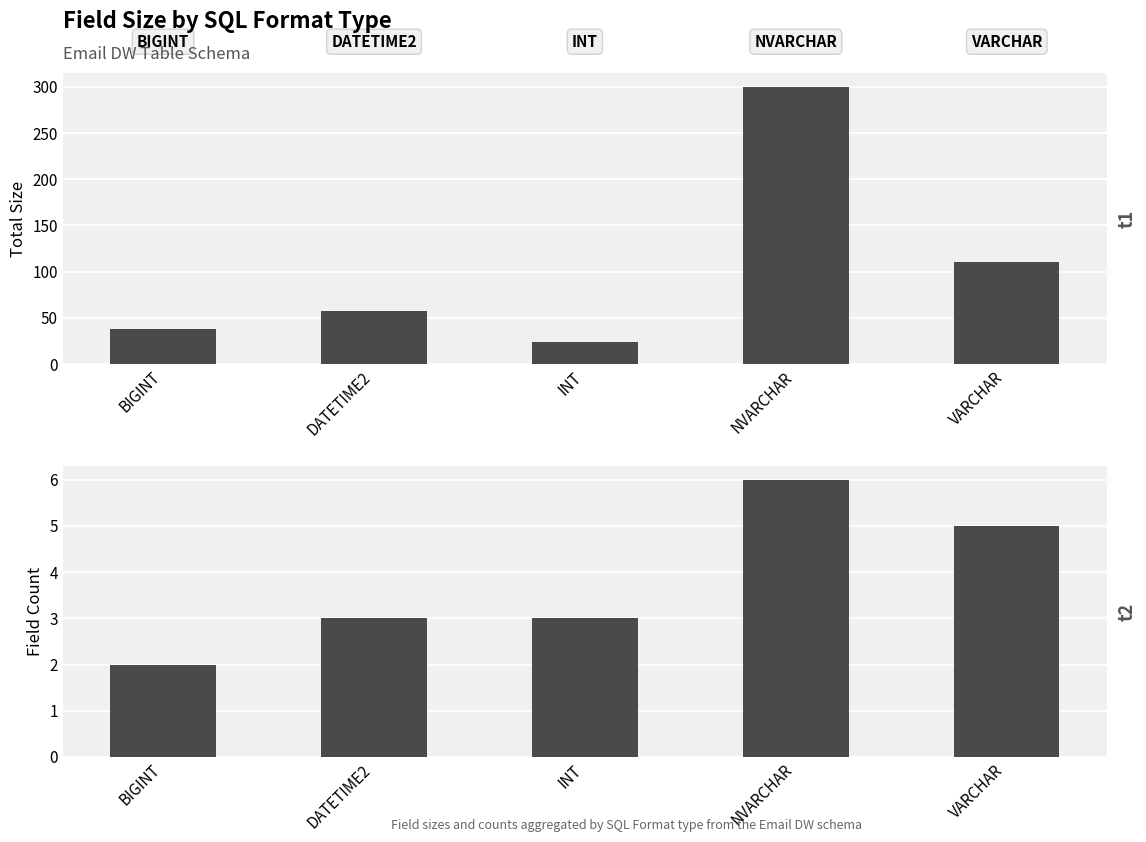

The Total Size series shows 32 at INT. True or false?

False